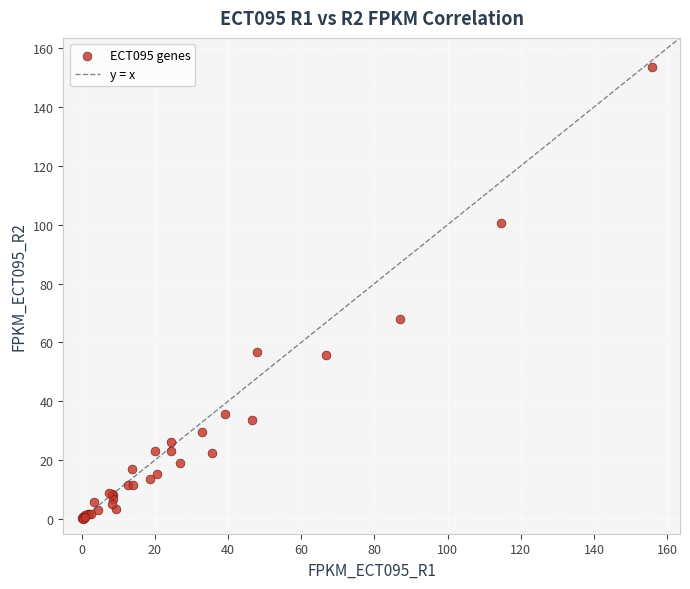

What Y value in the scatter plot is closest to 76?

67.8